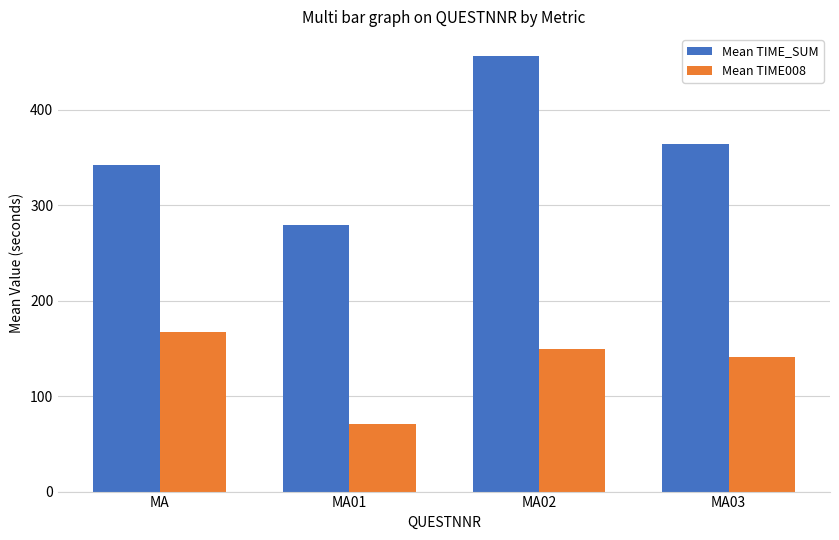

List the series in order of their overall mean, highest first.

Mean TIME_SUM, Mean TIME008